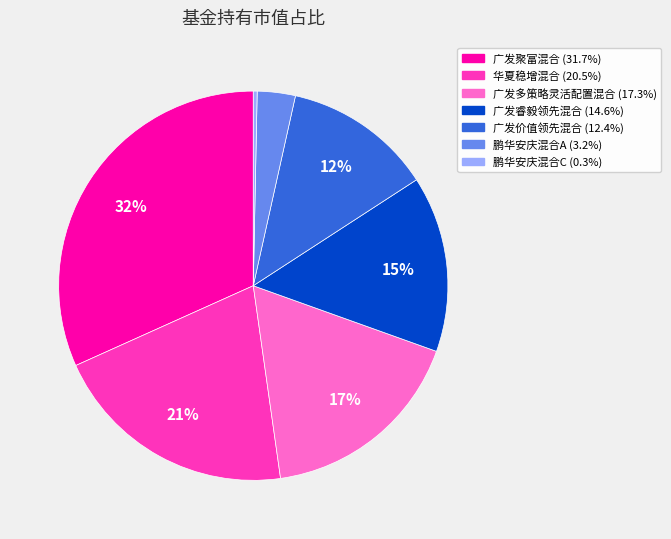

Does 广发价值领先混合 represent more than half of the total?

No